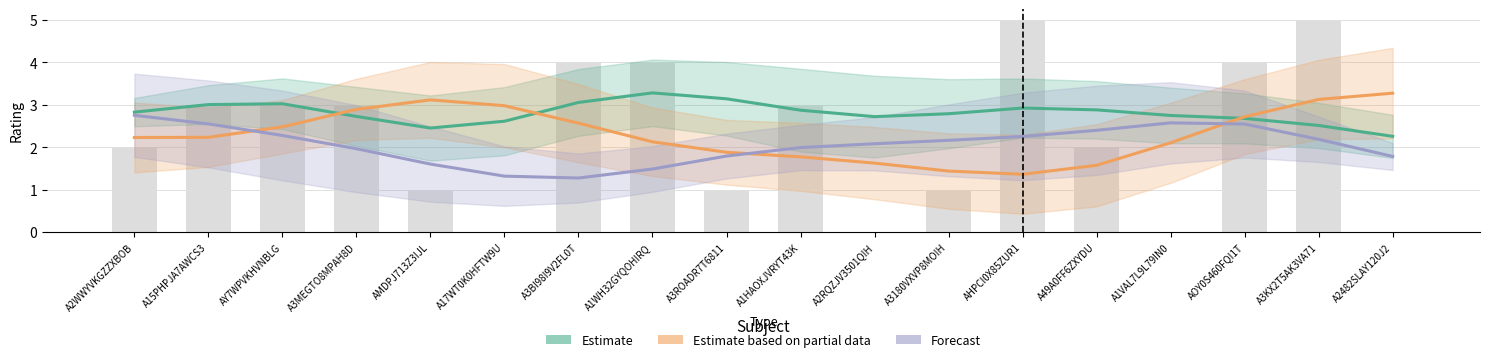

True or false: Estimate based on partial data has a value of 1.6 at A49A0FF6ZXYDU.

True